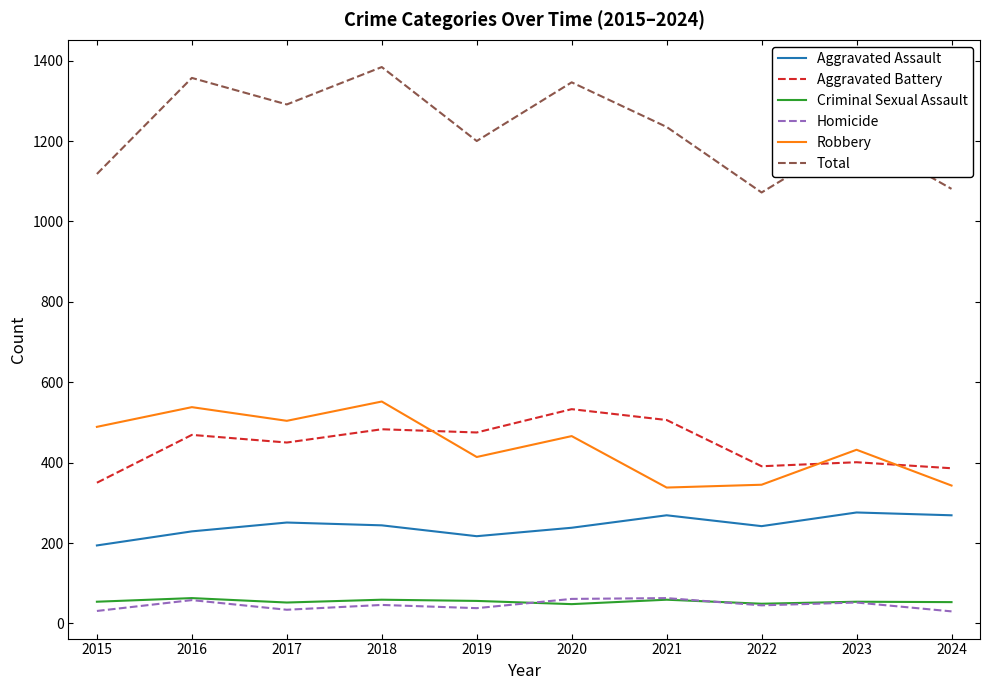

What is the minimum value for Homicide?

30